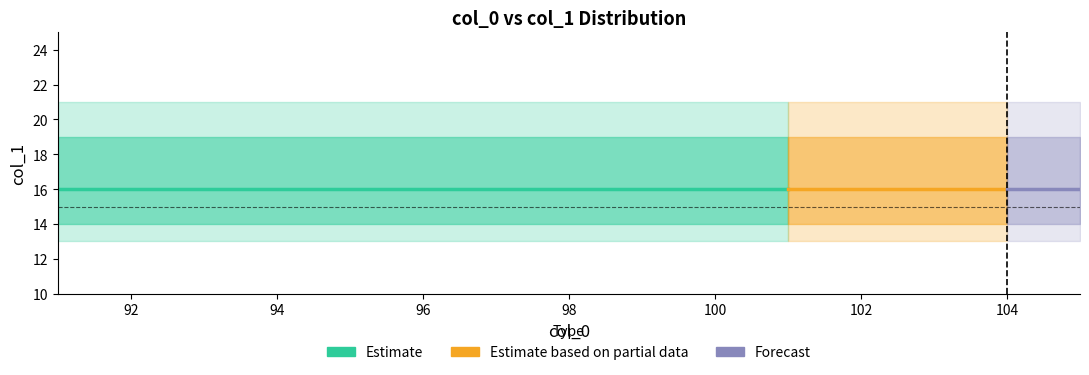

Reading left to right, transcribe all the data shown in this chart.

min: 13	13	13	13	13	13	13	13	13	13	13	13	13	13	13
lower: 14	14	14	14	14	14	14	14	14	14	14	14	14	14	14
mid: 16	16	16	16	16	16	16	16	16	16	16	16	16	16	16
upper: 19	19	19	19	19	19	19	19	19	19	19	19	19	19	19
max: 21	21	21	21	21	21	21	21	21	21	21	21	21	21	21